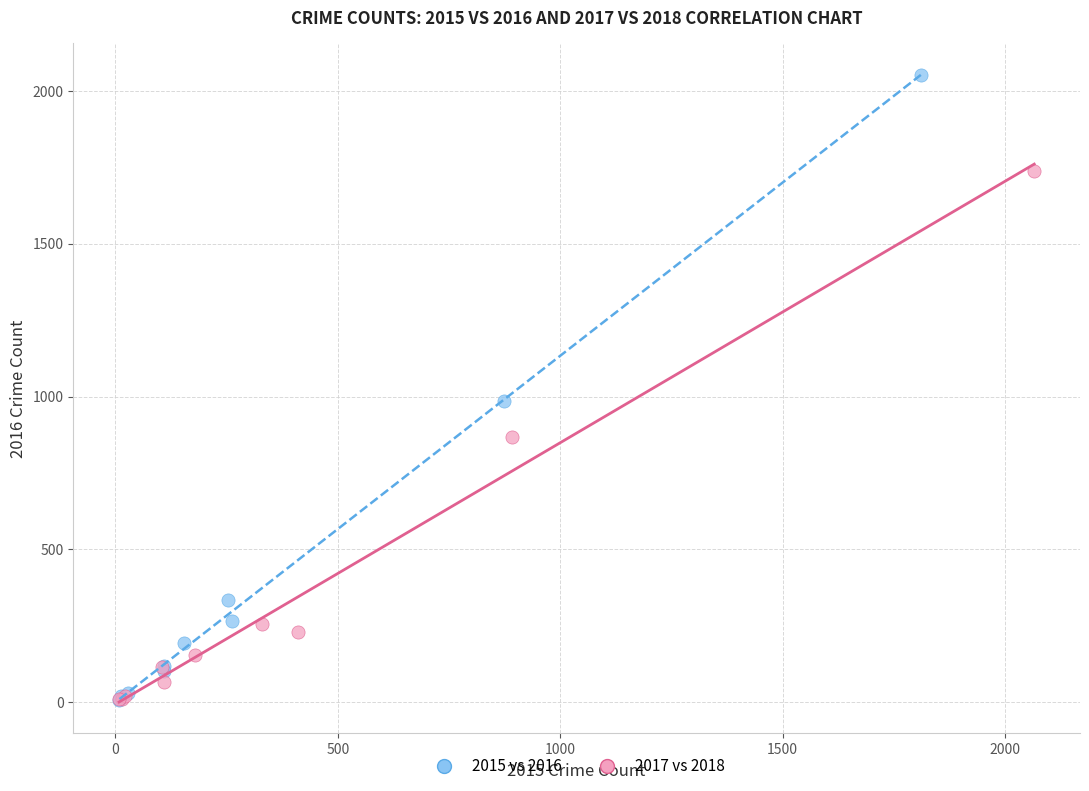

Which series has the widest spread of Y values?

2015 vs 2016